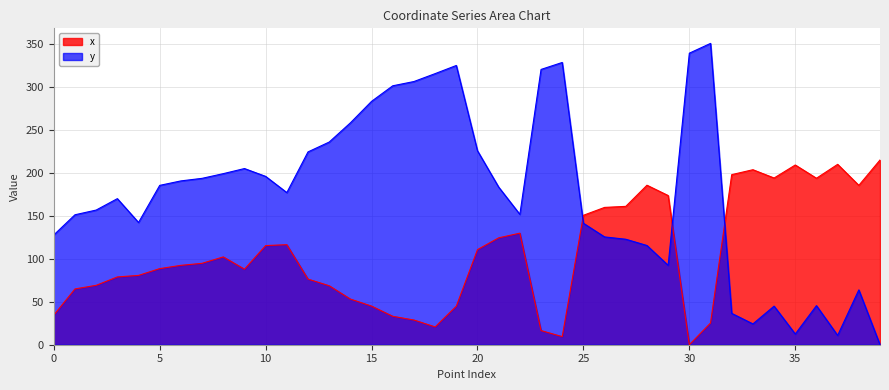

Reading right to left, transcribe all the data shown in this chart.

x: 215.3	185.7	210.2	194.0	209.4	194.2	203.9	198.2	25.4	0.0	173.8	185.8	161.2	160.0	150.8	9.4	16.5	130.0	124.6	110.8	44.9	20.8	28.8	33.1	45.0	53.2	68.7	76.5	116.6	115.5	88.0	102.3	94.9	92.5	88.7	80.8	79.0	69.2	65.0	34.5
y: 0.0	63.9	10.9	45.5	12.5	45.0	24.3	36.5	351.1	339.7	92.5	115.6	122.9	125.6	141.5	328.9	320.8	151.9	183.7	226.0	325.4	315.9	306.7	301.7	283.6	258.5	236.1	224.7	177.3	196.1	205.3	199.3	193.9	190.9	185.7	142.4	170.2	156.9	151.4	127.9